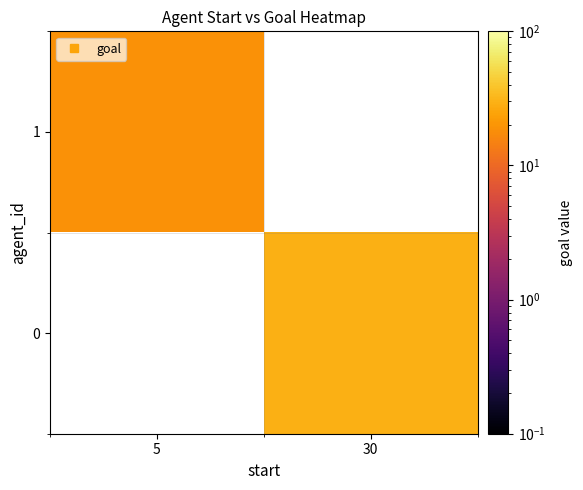

Where is 0 nearest to the value 14?

5